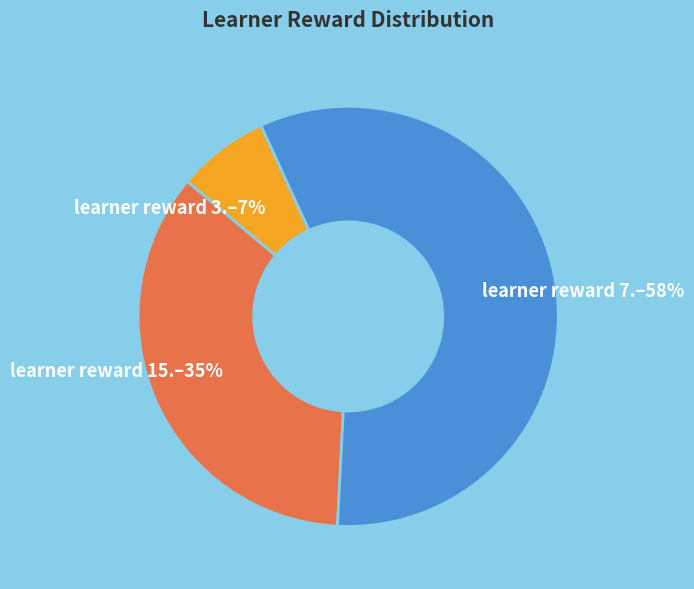

To the nearest percent, what portion does learner reward 15. represent?

35%